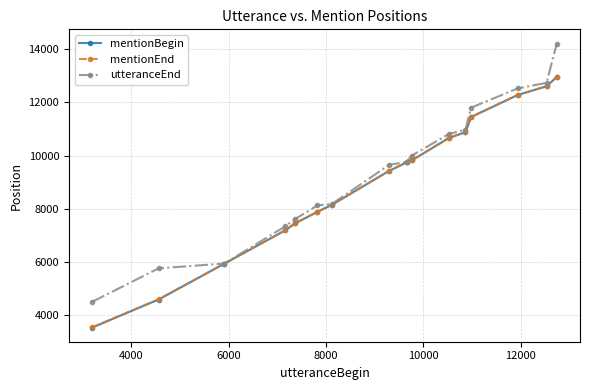

Is this an area chart (filled region under the line)?

No